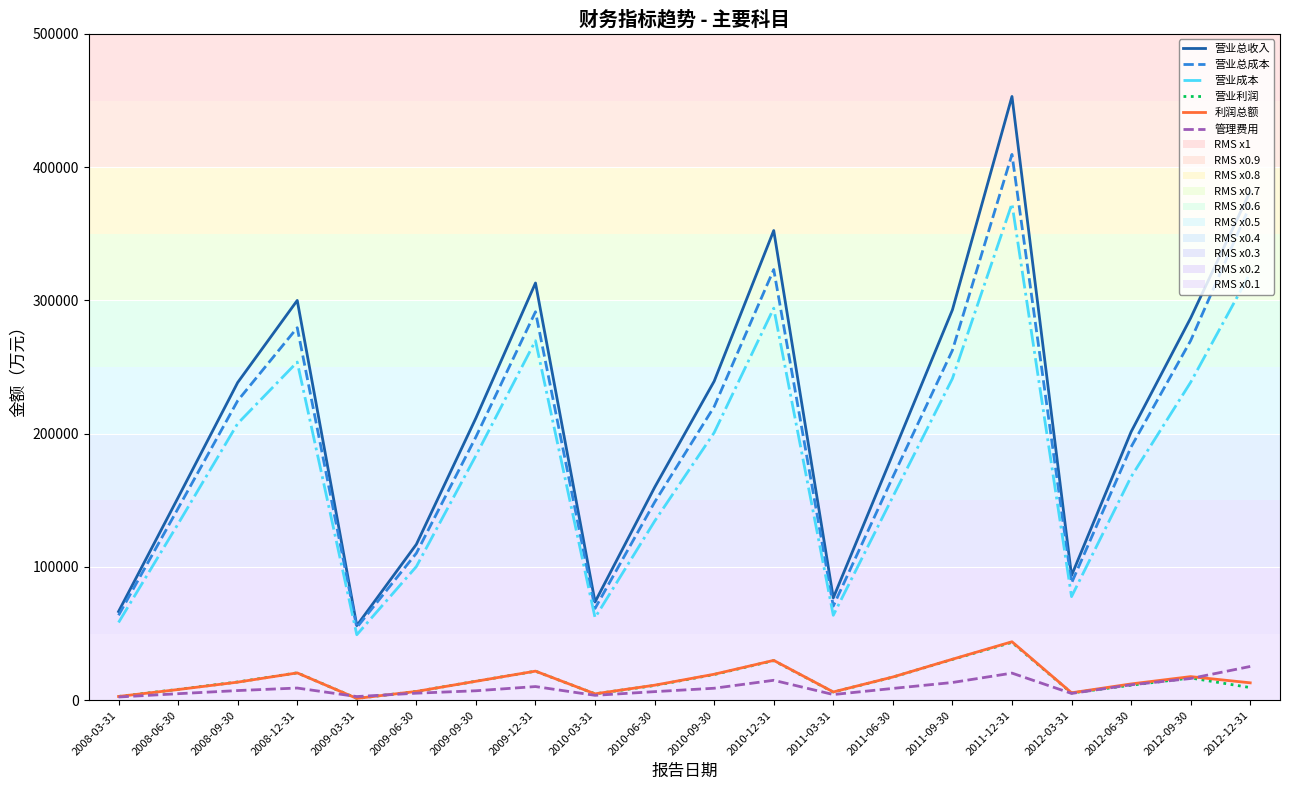

Is the value of 营业利润 at 2008-03-31 greater than the value of 利润总额 at 2012-09-30?

No